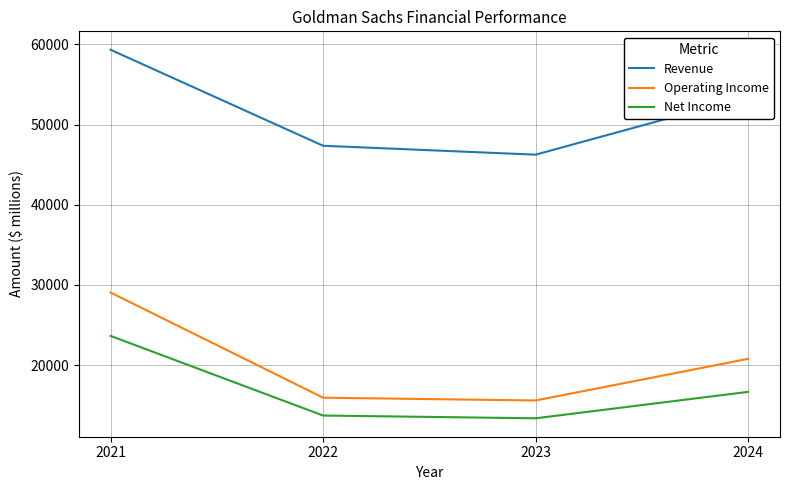

Which series has the largest total across all categories?

Revenue